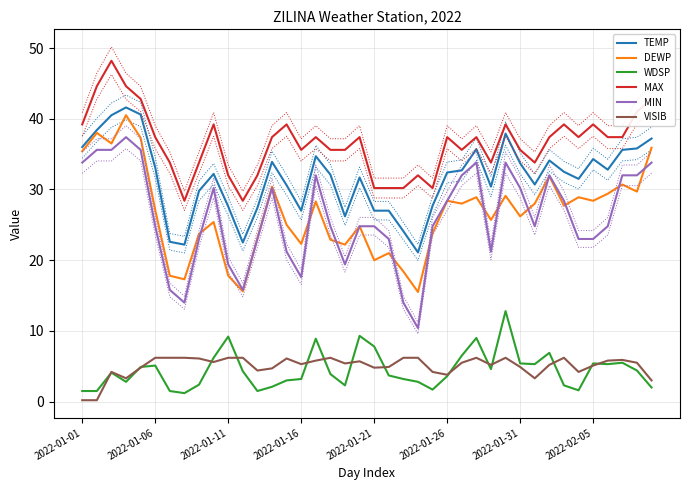

True or false: MAX has more than 0 points higher than both neighbors.

True